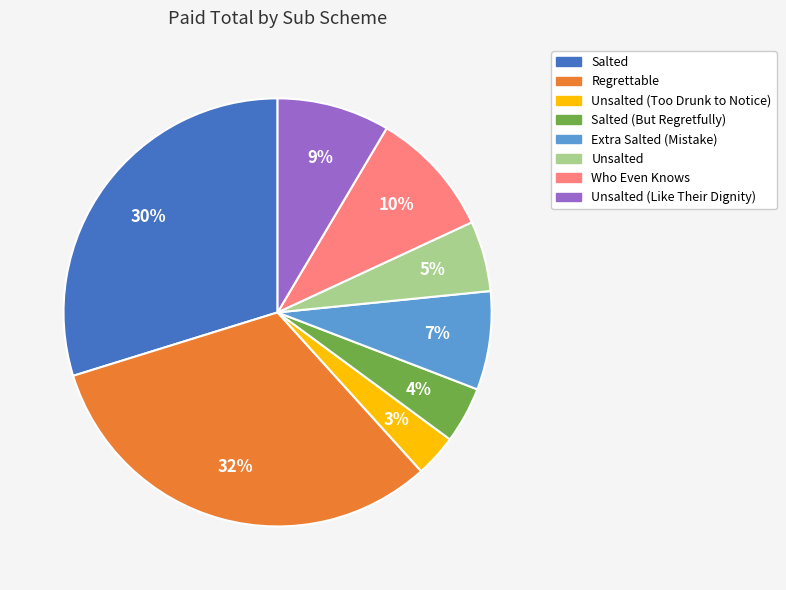

To the nearest percent, what is the average slice percentage?

12%